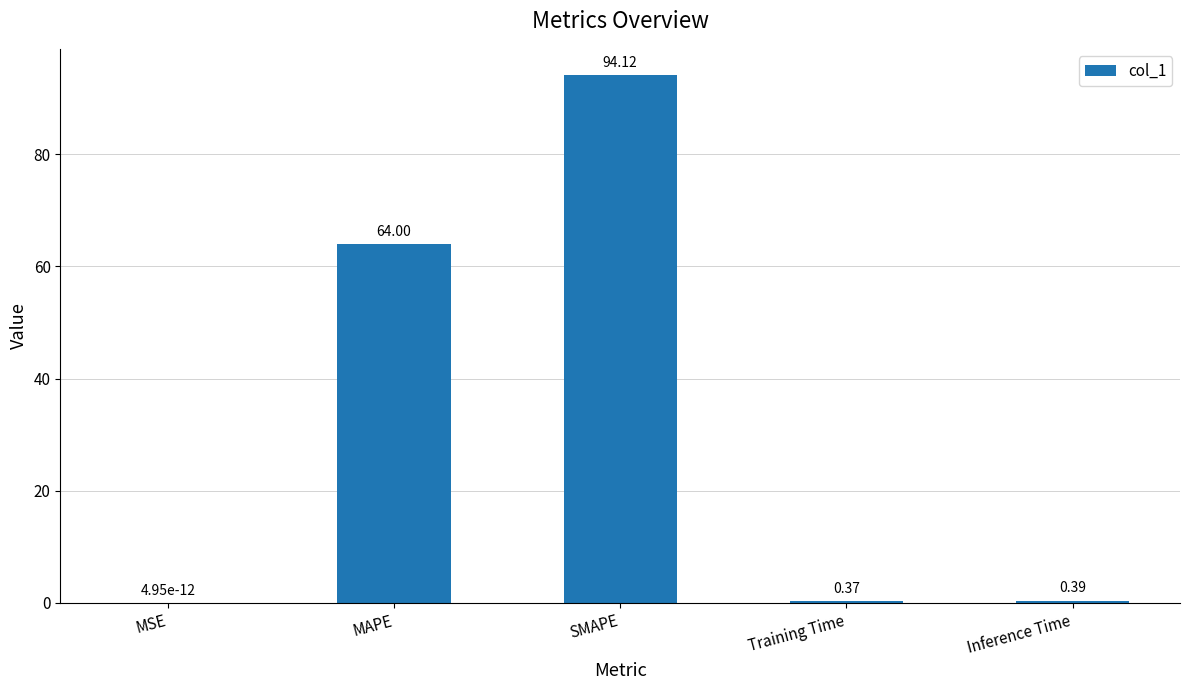

How many categories are shown in the chart?

5